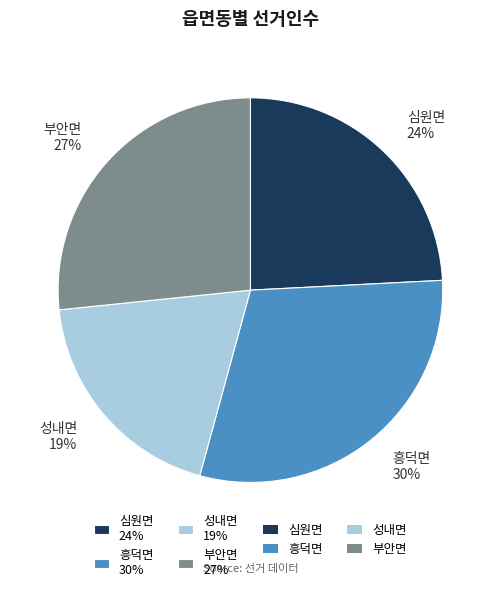

Does 부안면 account for over 50% of the chart?

No